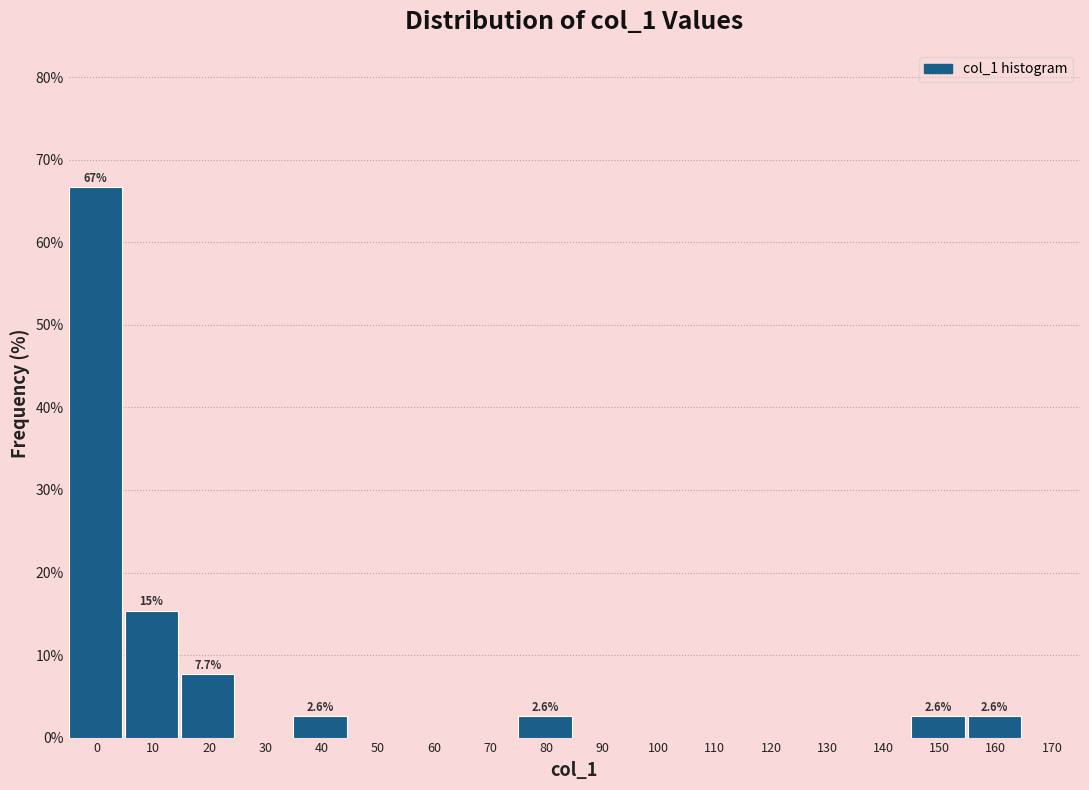

Reading left to right, what are all the values shown in this chart?

0=66.7	10=15.4	20=7.7	30=0.0	40=2.6	50=0.0	60=0.0	70=0.0	80=2.6	90=0.0	100=0.0	110=0.0	120=0.0	130=0.0	140=0.0	150=2.6	160=2.6	170=0.0